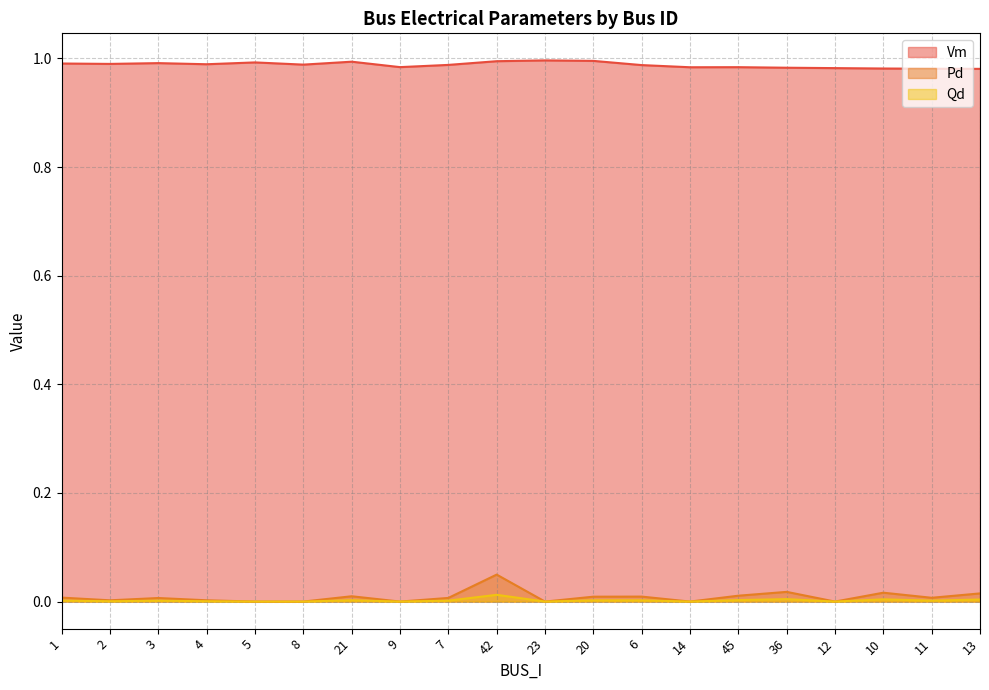

What are all the series names shown in the legend?

Vm, Pd, Qd